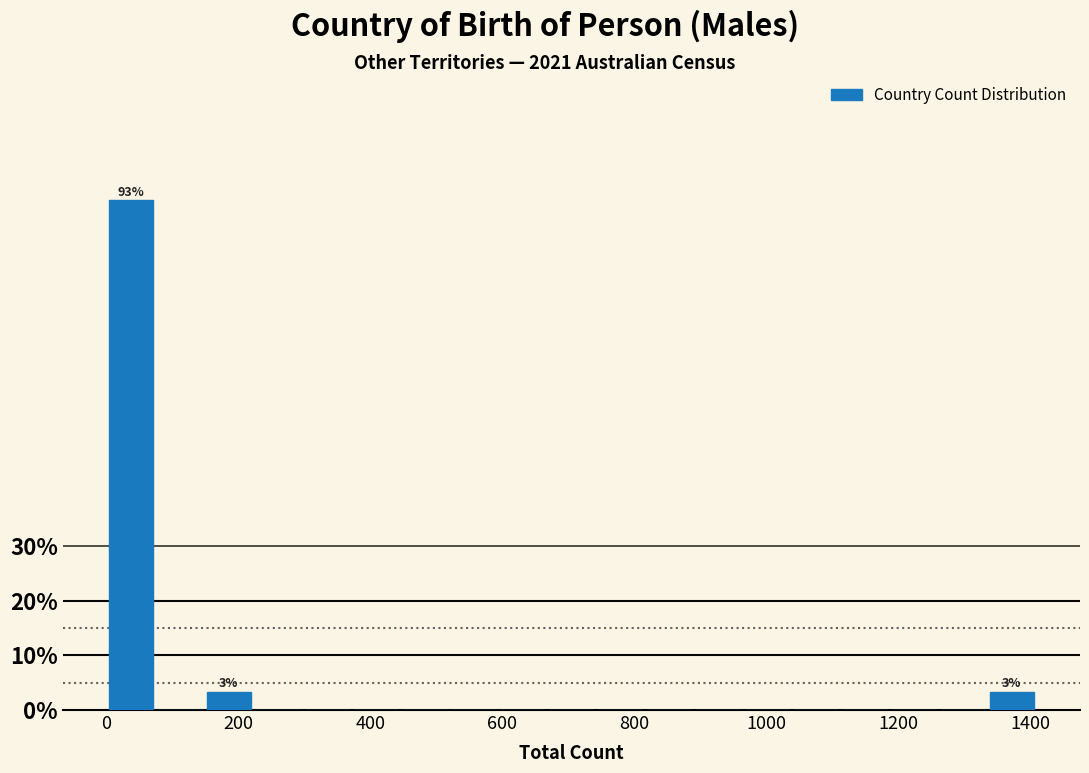

Around what value on the x-axis is the tallest bar? Give the approximate position of its centre, as read against the axis.

40